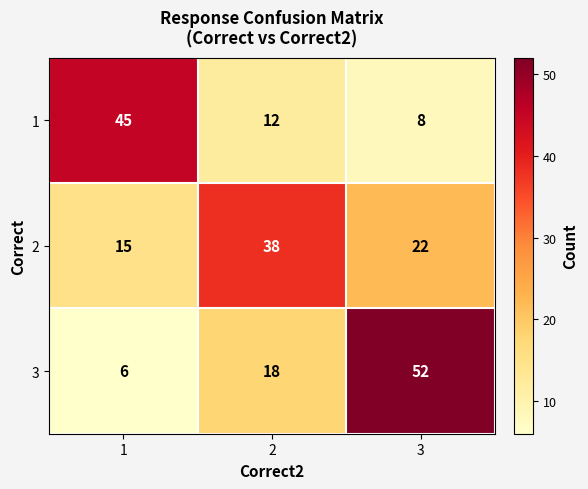

Count the number of data series in this chart.

3